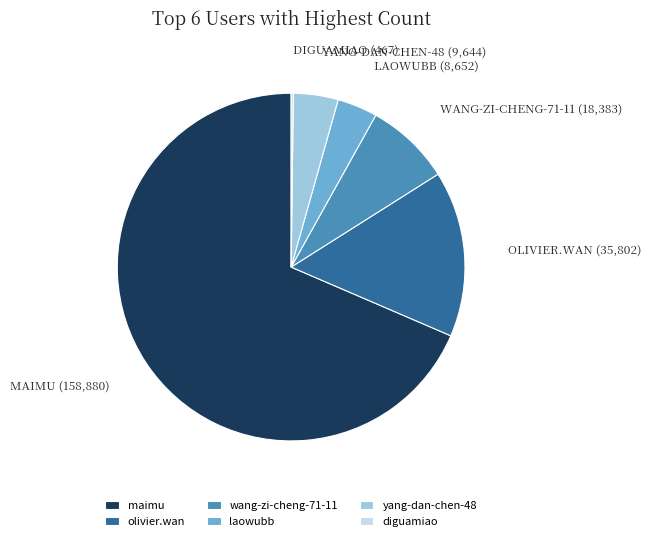

True or false: yang-dan-chen-48 accounts for 4% of the total.

True